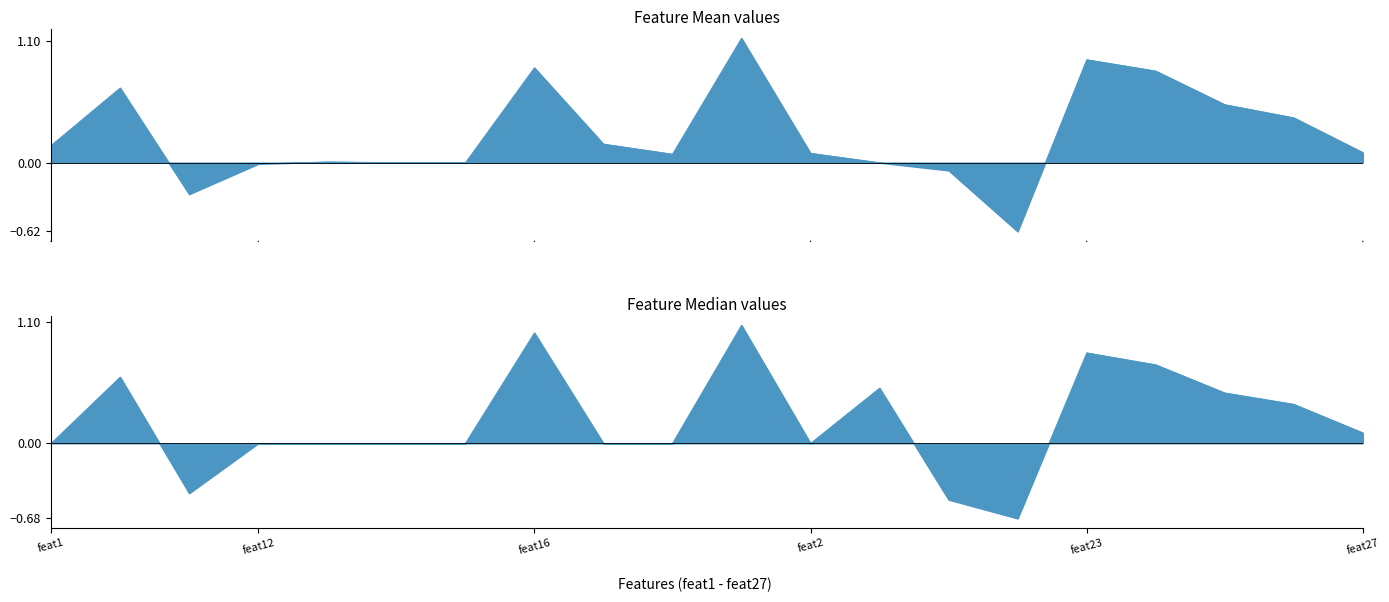

What is the label of the 19th point from the left?

feat26